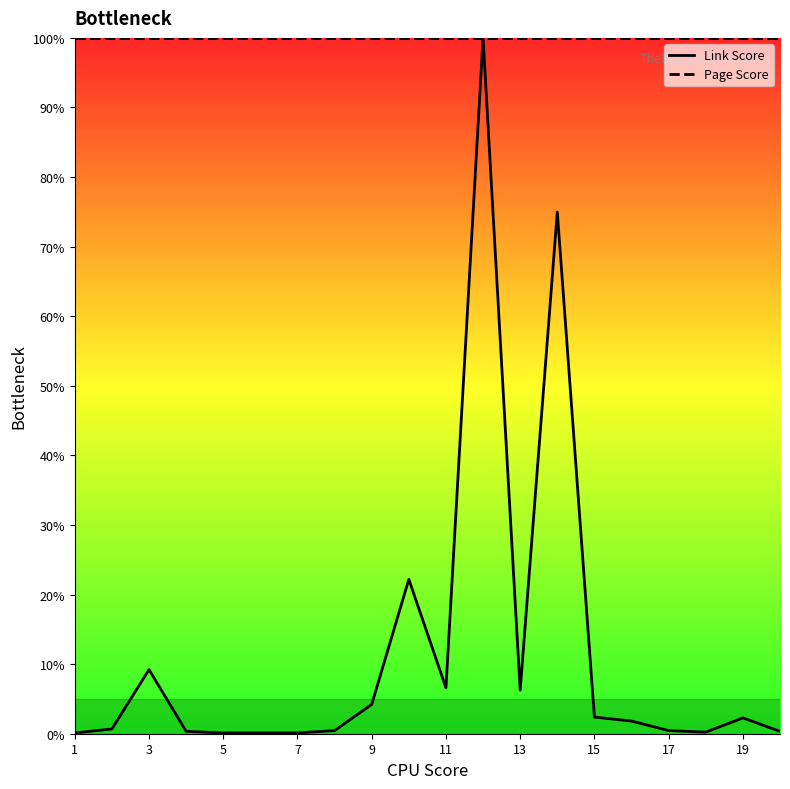

Where is the first local maximum for Link Score?

3